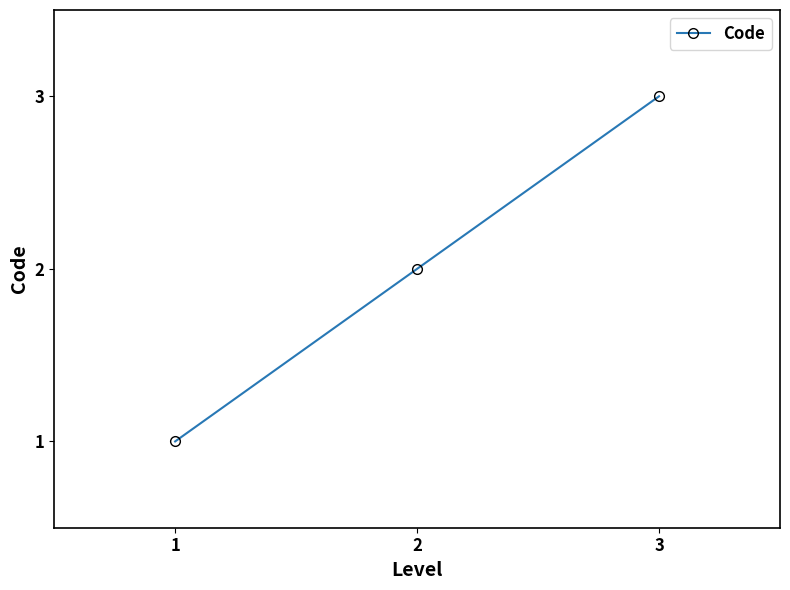

Read the value at 3.

3